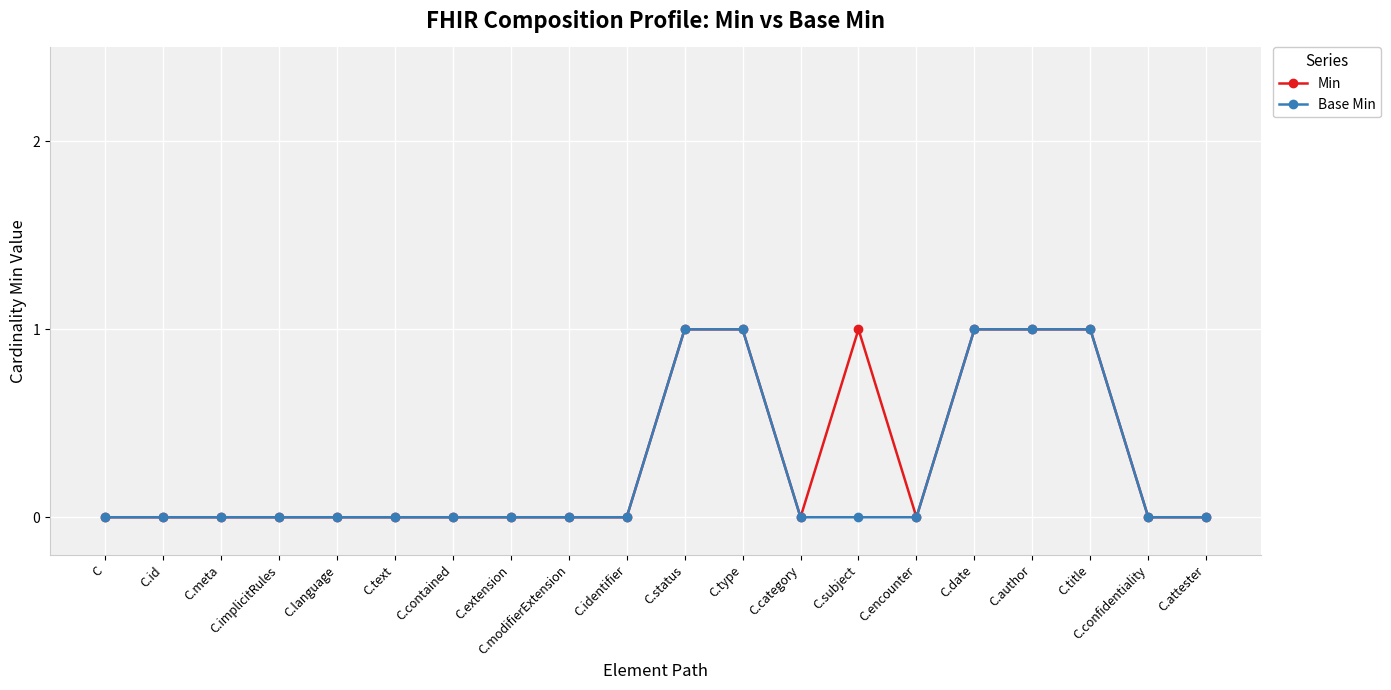

Is the value of Min at C.date greater than the value of Base Min at C.extension?

Yes